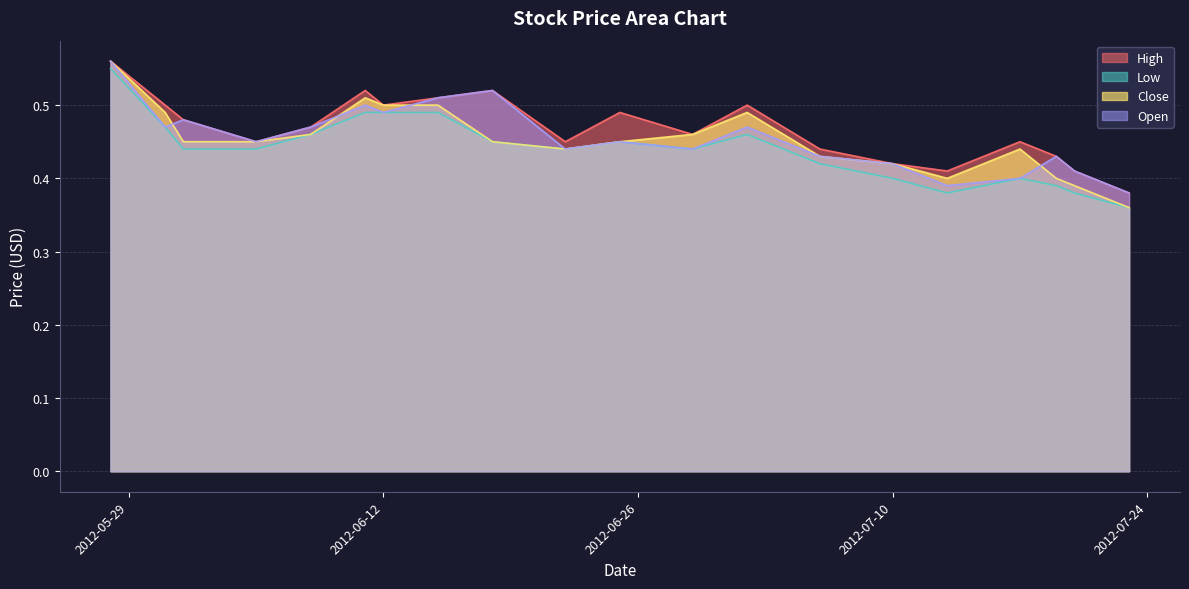

The value of Close at 2012-06-18 is 0.5. True or false?

True